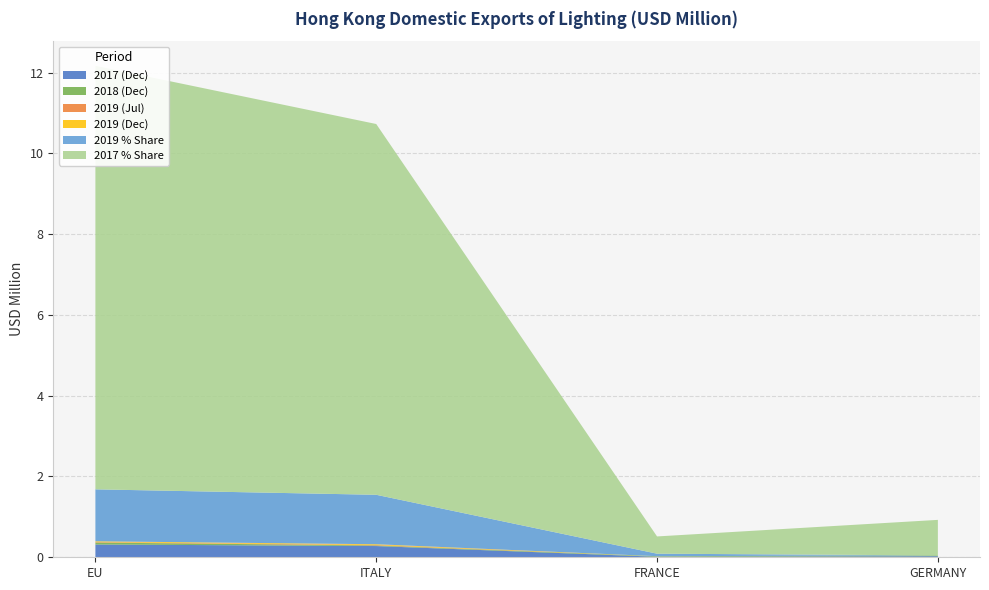

Reading right to left, transcribe all the data shown in this chart.

201712: GERMANY=0.0	FRANCE=0.0	ITALY=0.3	EU=0.3
201812: GERMANY=0.0	FRANCE=0.0	ITALY=0.0	EU=0.0
201907: GERMANY=0.0	FRANCE=0.0	ITALY=0.0	EU=0.0
201912: GERMANY=0.0	FRANCE=0.0	ITALY=0.0	EU=0.0
201912_% Share: GERMANY=0.0	FRANCE=0.1	ITALY=1.2	EU=1.3
201712_% Share: GERMANY=0.9	FRANCE=0.4	ITALY=9.2	EU=10.5